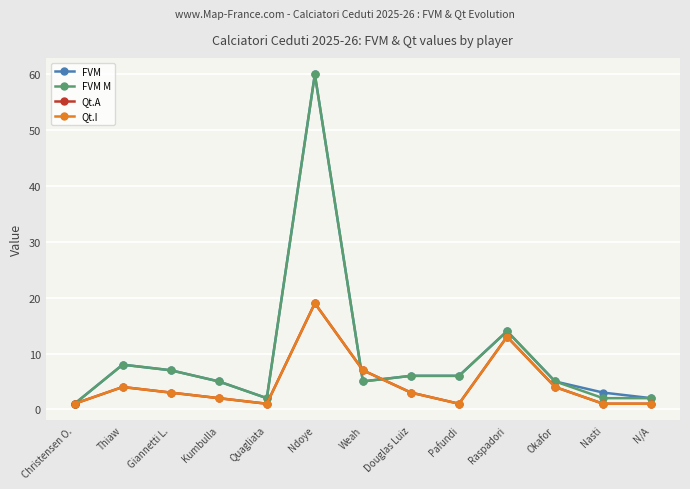

Which series changed the most between Ndoye and Nasti?

FVM M